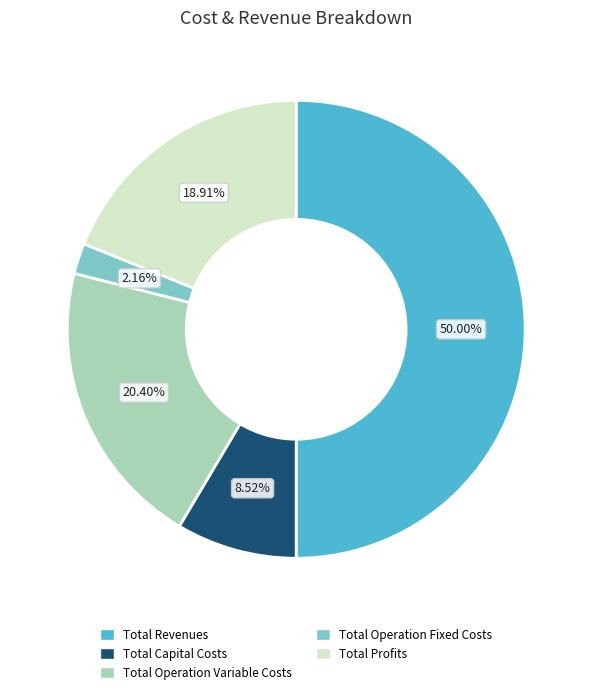

How many slices are in this pie chart?

5